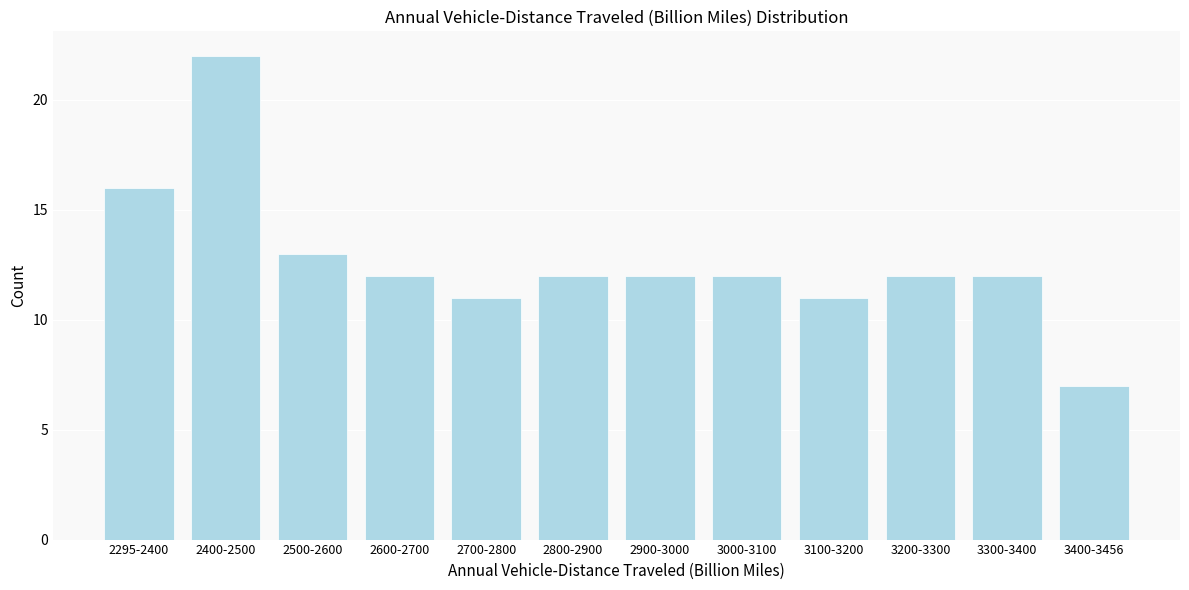

Reading right to left, extract all data points from this chart.

3400-3456=7	3300-3400=12	3200-3300=12	3100-3200=11	3000-3100=12	2900-3000=12	2800-2900=12	2700-2800=11	2600-2700=12	2500-2600=13	2400-2500=22	2295-2400=16